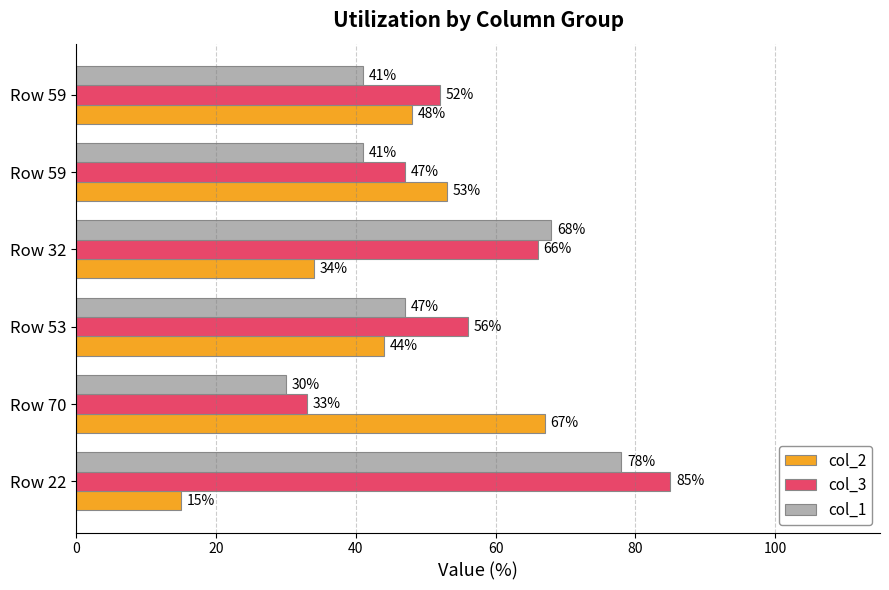

How many values in the col_1 series are below 47?

3